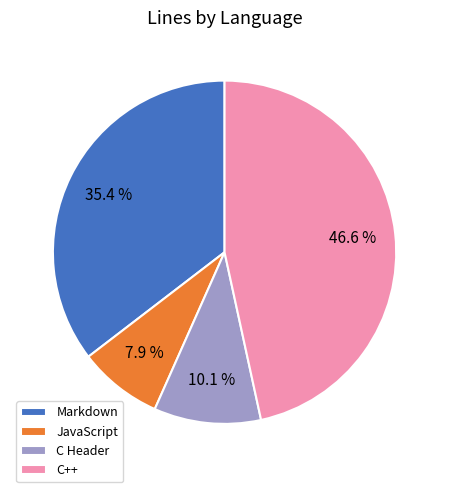

To the nearest percent, what percentage of the pie is C Header?

10%